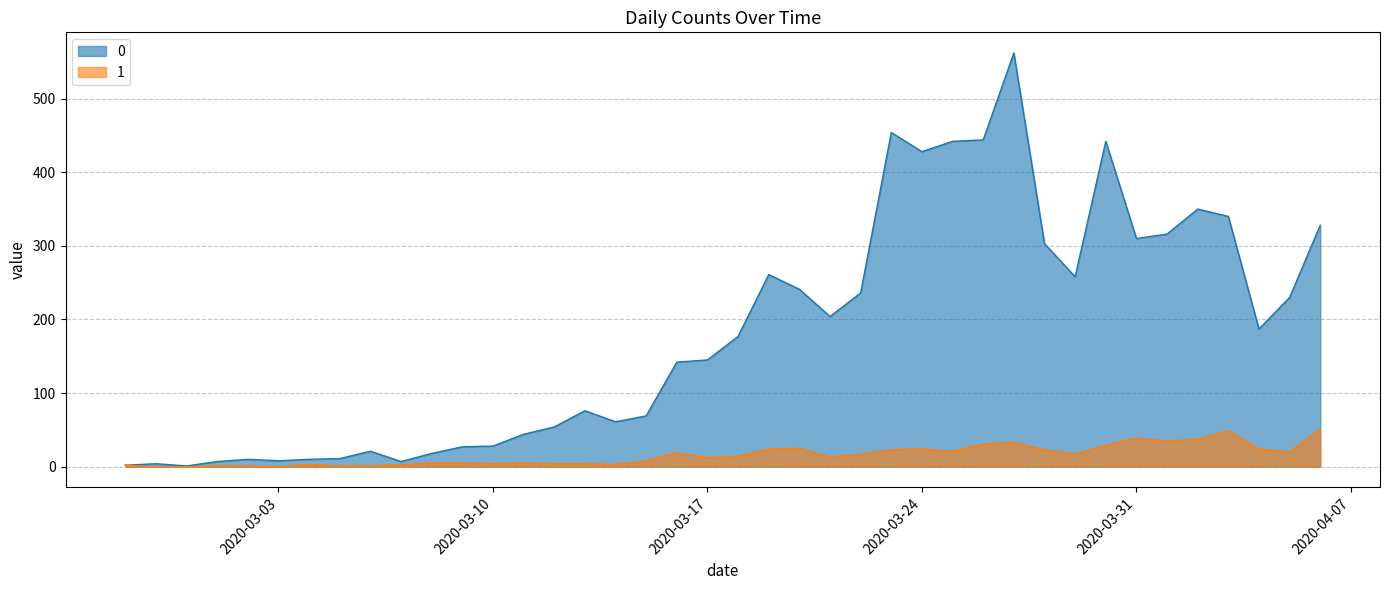

What is the label of the 30th point from the right?

2020-03-08